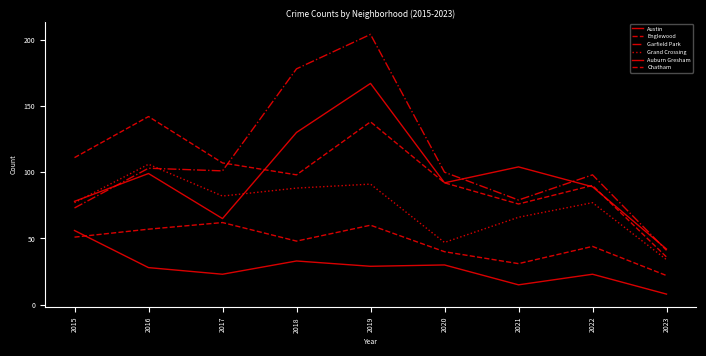

At how many categories does at least one series exceed 29?

9